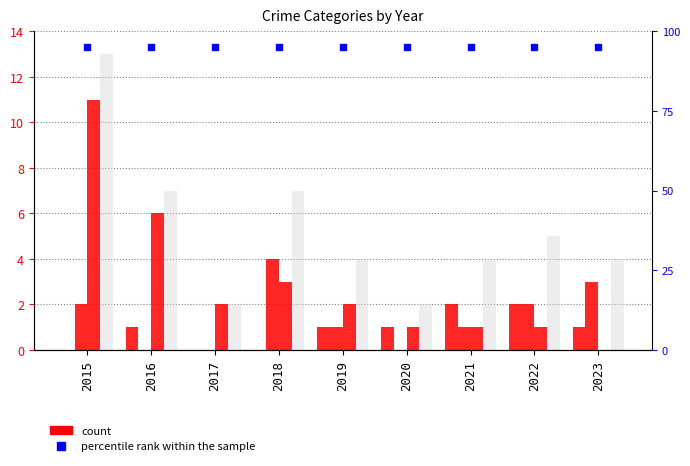

At which label does Robbery first exceed 2?

2015